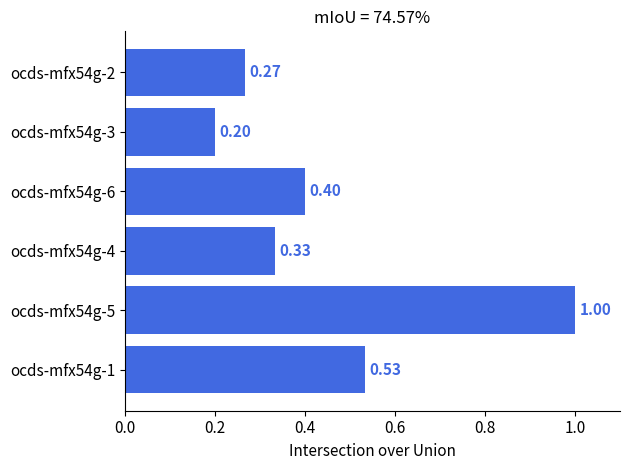

What is the difference between the maximum and second lowest values?

0.7